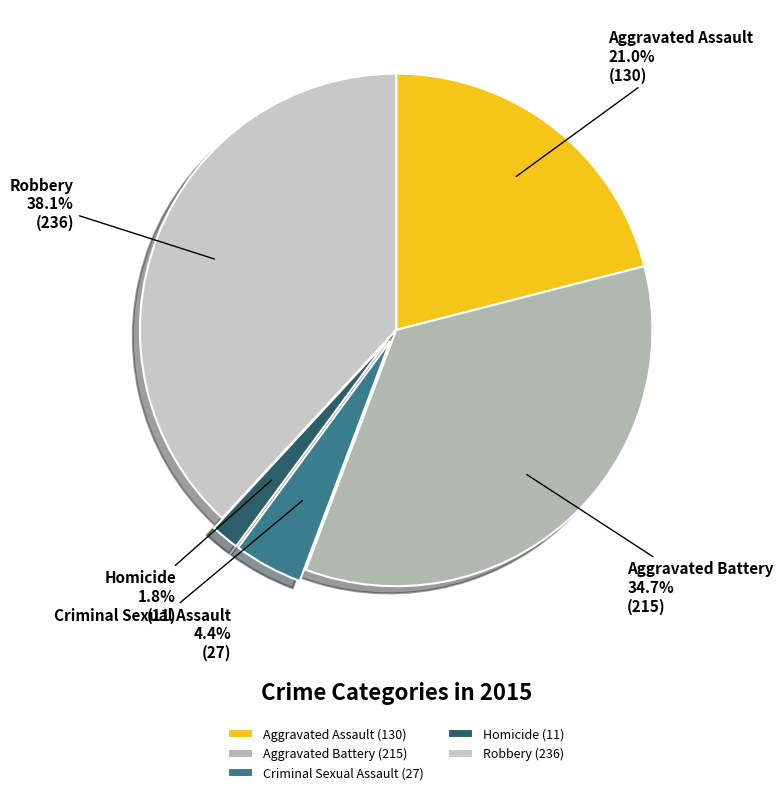

To the nearest percent, what is the combined percentage of Aggravated Battery and Robbery?

73%